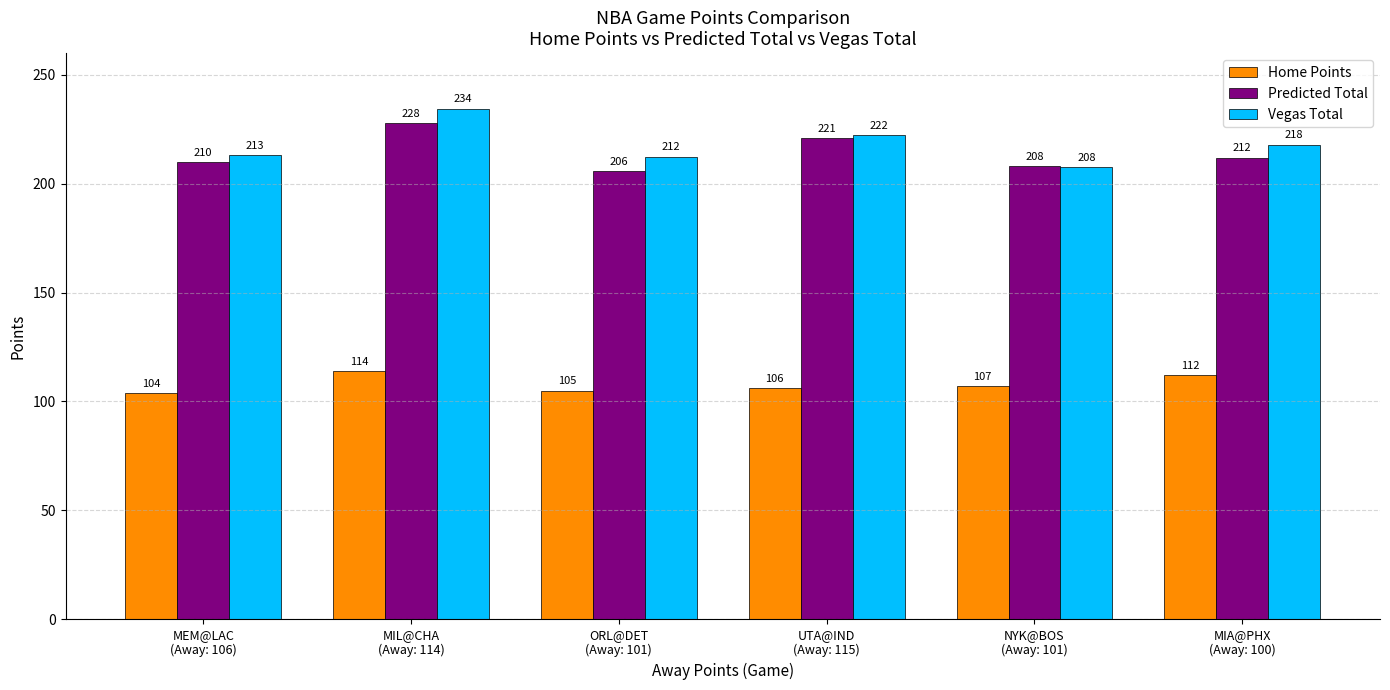

At which label is Predicted Total closest to 217?

UTA@IND
(Away: 115)